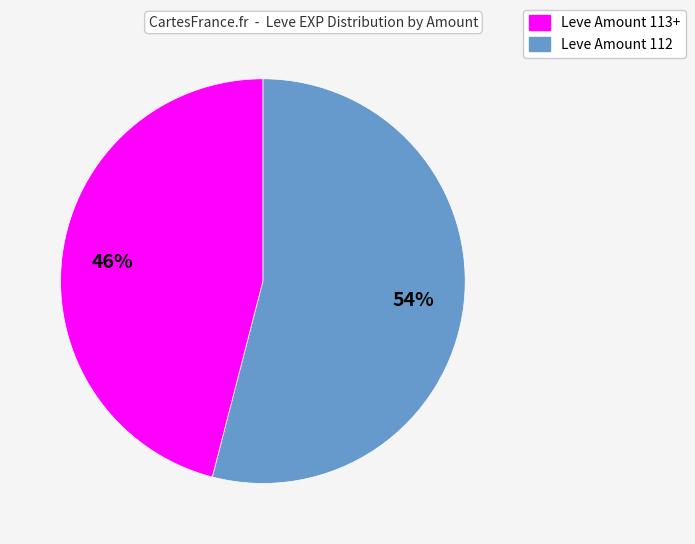

Does any single category account for the majority?

Yes